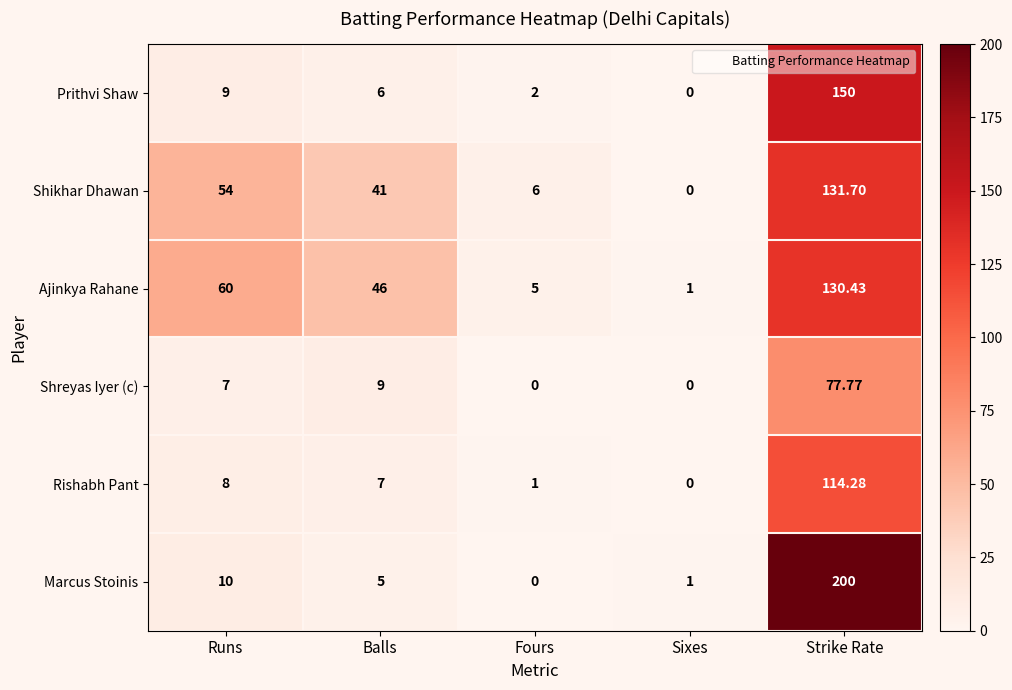

How many categories are shown in the chart?

5